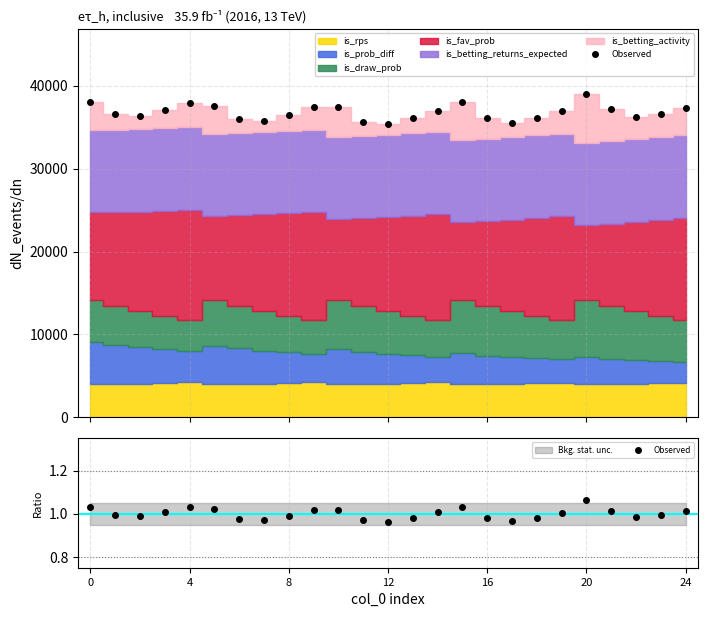

True or false: the data has more than 2 interior local peaks.

True